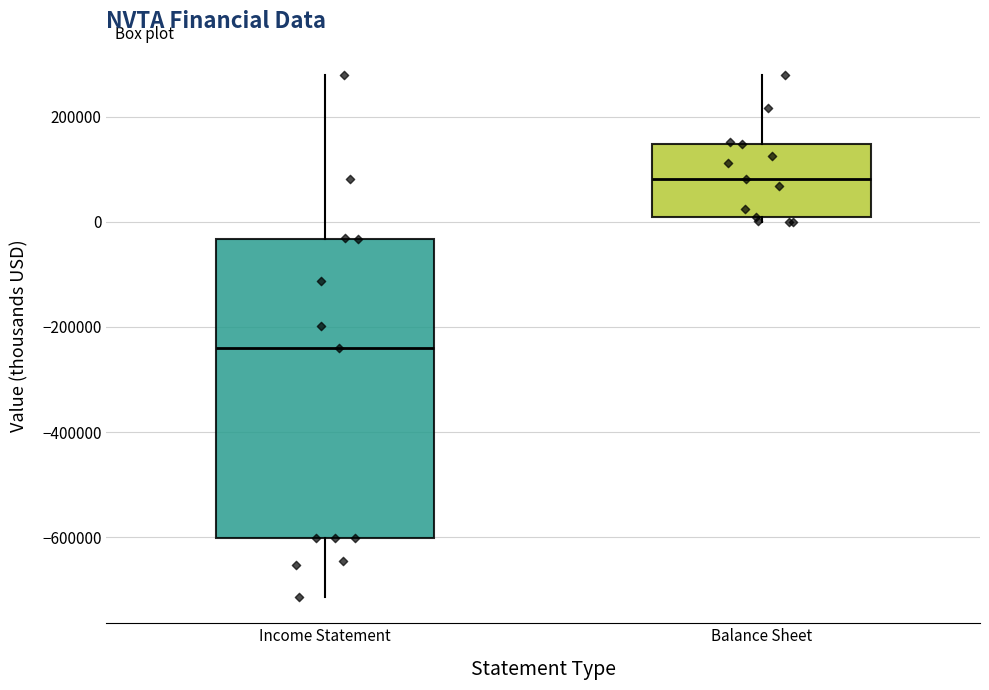

Reading left to right, transcribe this box plot: for each box, give where its median line is, the range the box spans, and where its two whiskers end, as read against the y-axis. The values are not printed on the chart, so give them approximately, as read against the axis.

Income Statement: median -240000, box -600000 to -40000, whiskers -720000 to 280000
Balance Sheet: median 80000, box 0 to 140000, whiskers 0 (just below the box's lower edge) to 280000